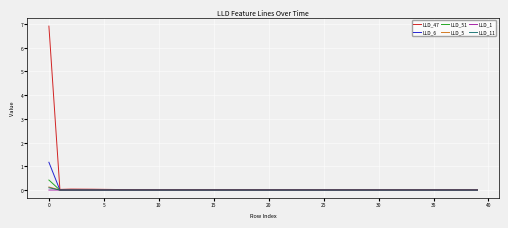

What is the greatest value displayed?

6.9